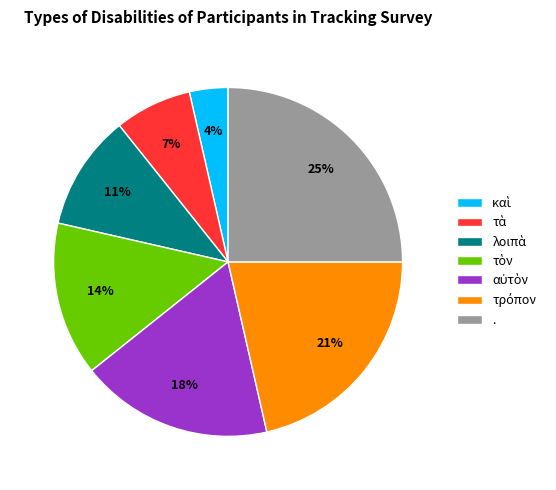

What is the largest slice in the pie chart?

.